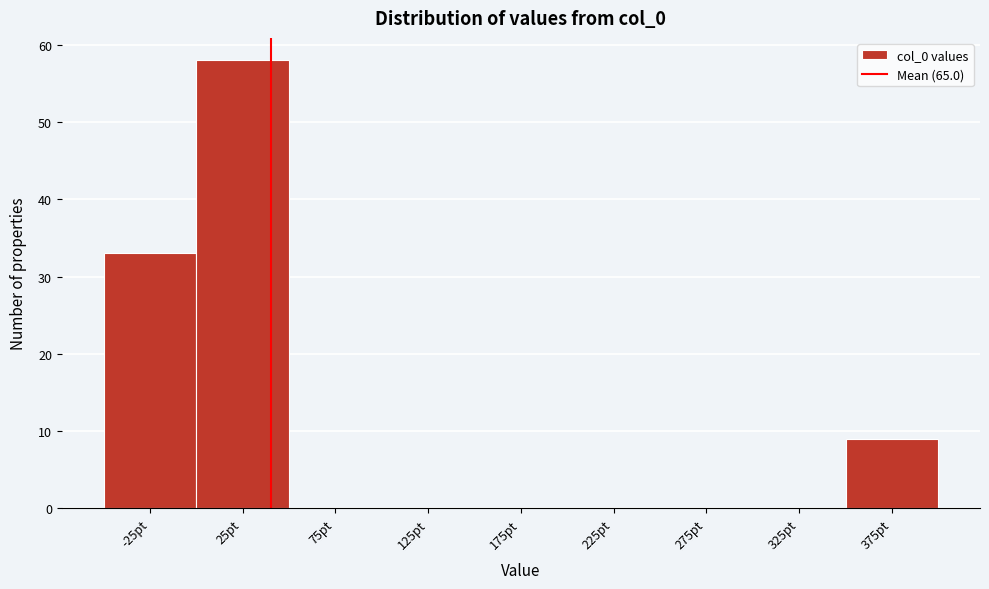

Reading right to left, list all the values displayed in this chart.

375pt=9	325pt=0	275pt=0	225pt=0	175pt=0	125pt=0	75pt=0	25pt=58	-25pt=33